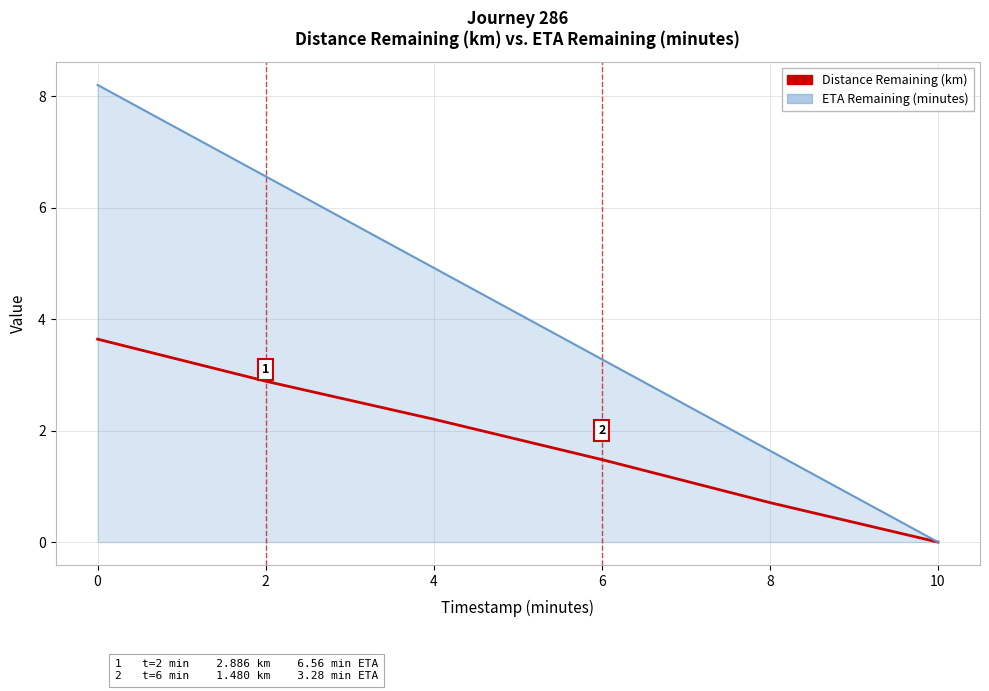

Rank the series by their average value, from highest to lowest.

ETA Remaining (minutes), Distance Remaining (km)